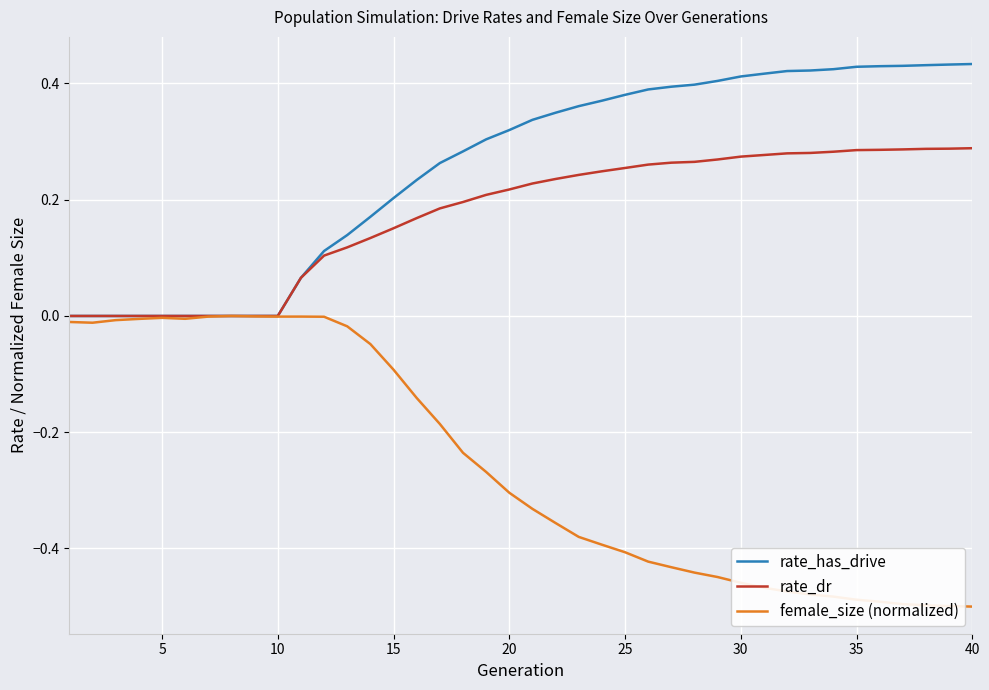

How many distinct data groups are displayed?

3